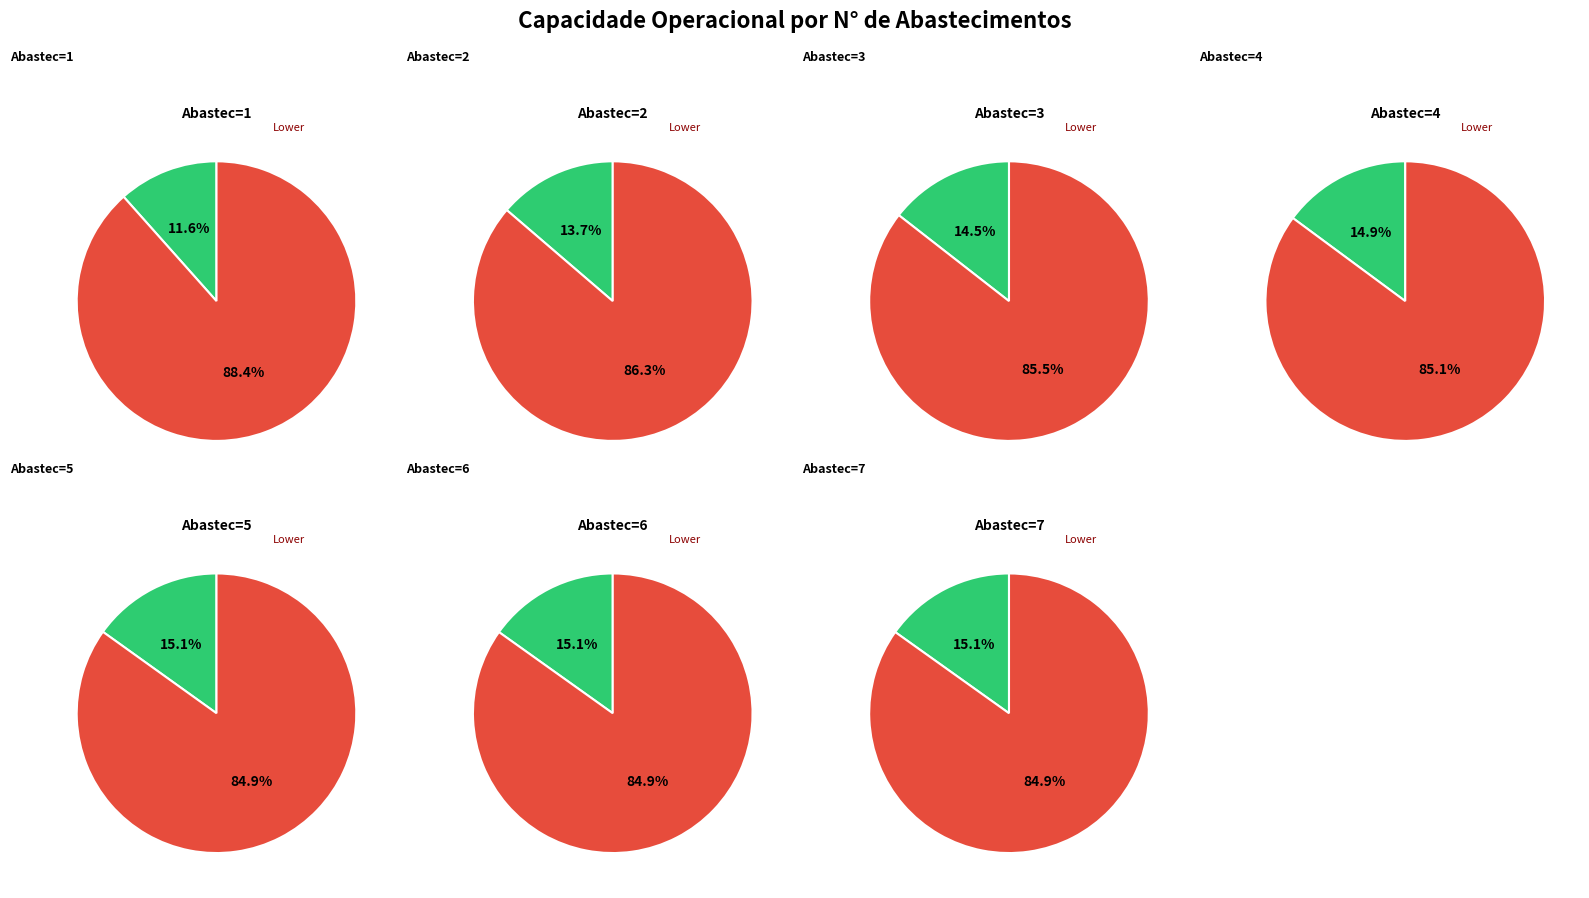

Does 6 account for over 50% of the chart?

No